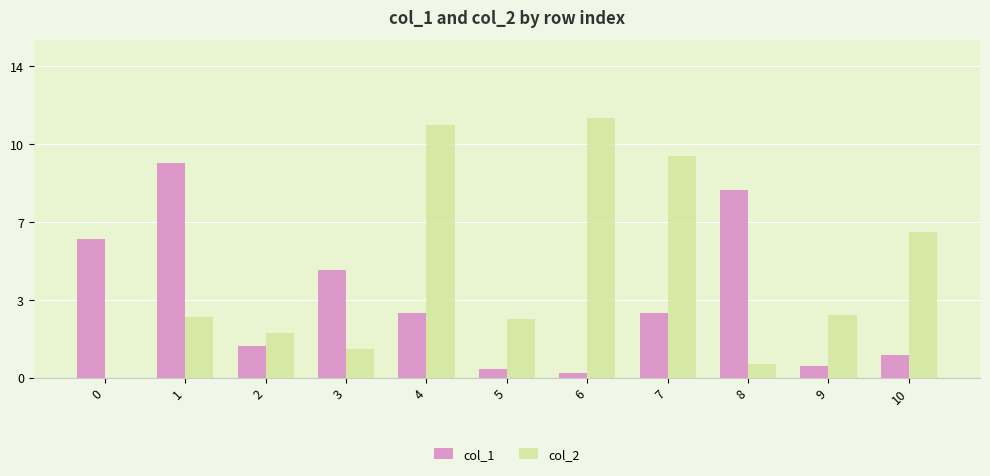

Is the value of col_2 at 7 greater than the value of col_1 at 4?

Yes